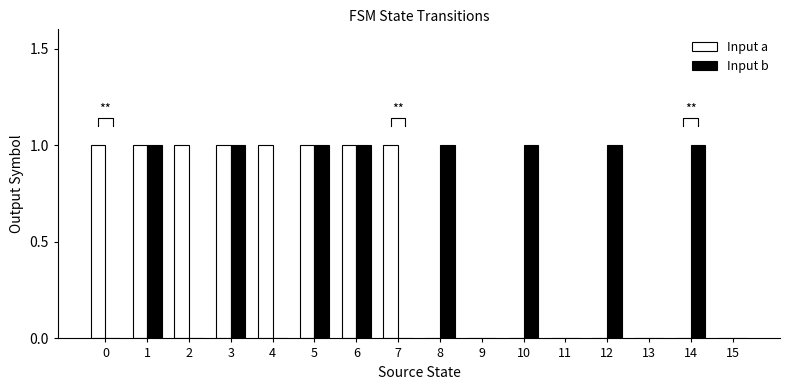

How many values in Input a are above zero?

8